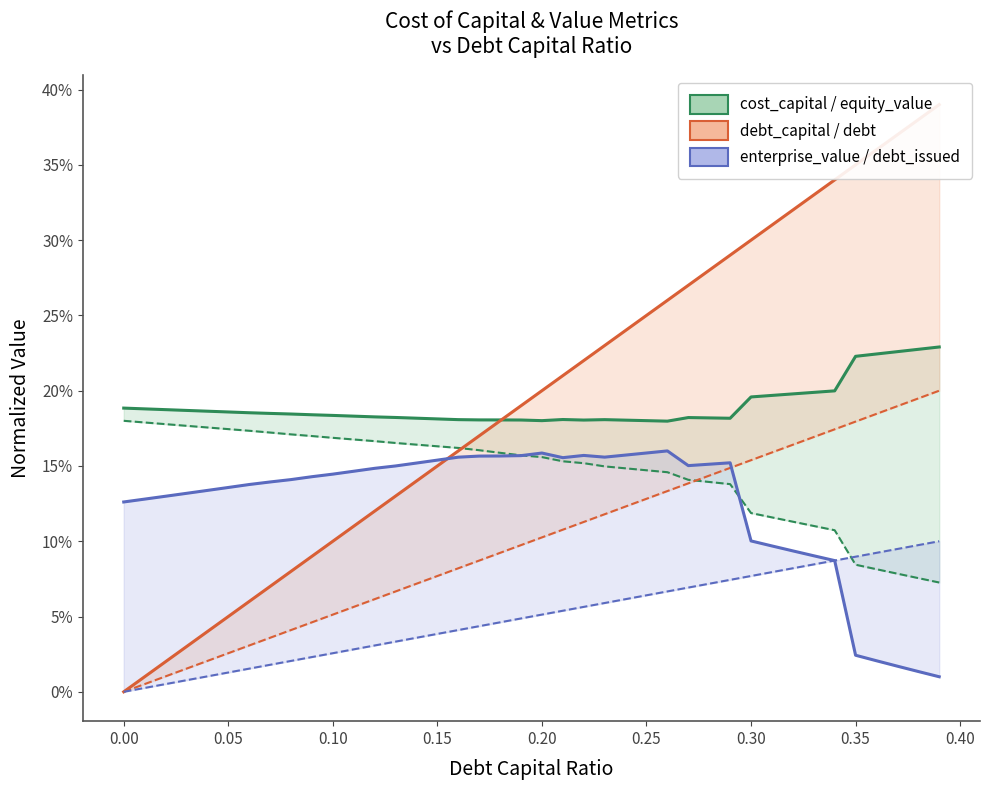

After their last crossing, which series has the higher values: debt_capital or cost_capital?

debt_capital